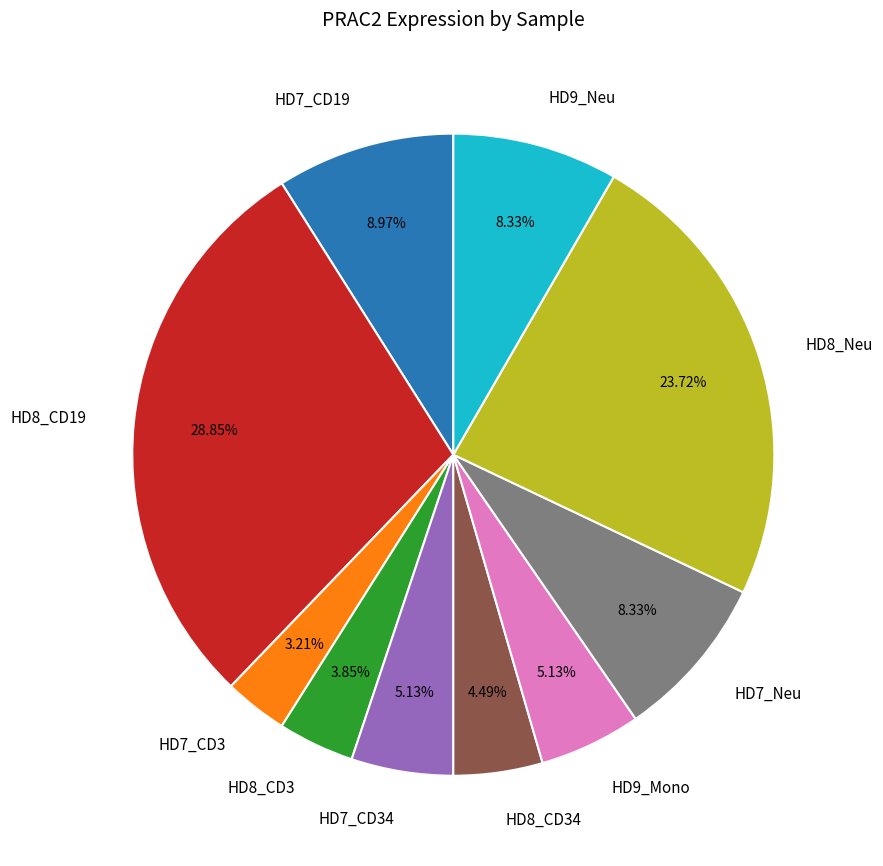

To the nearest percent, what portion does HD7_Neu represent?

8%